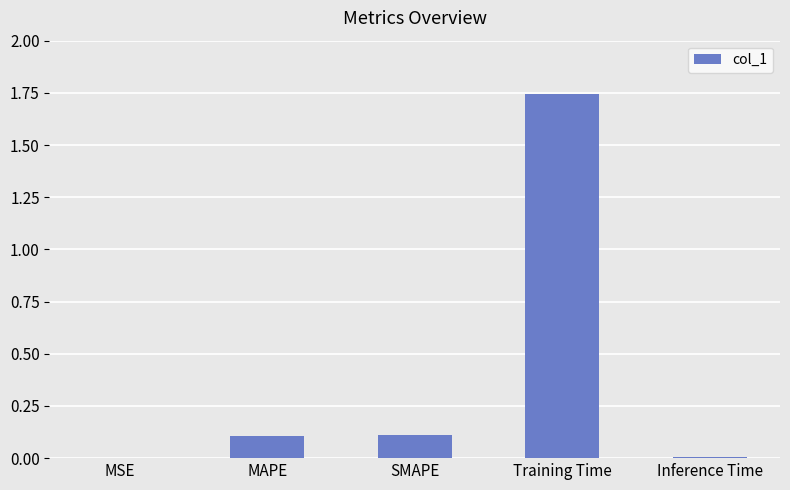

Which category has the highest value across all series?

Training Time